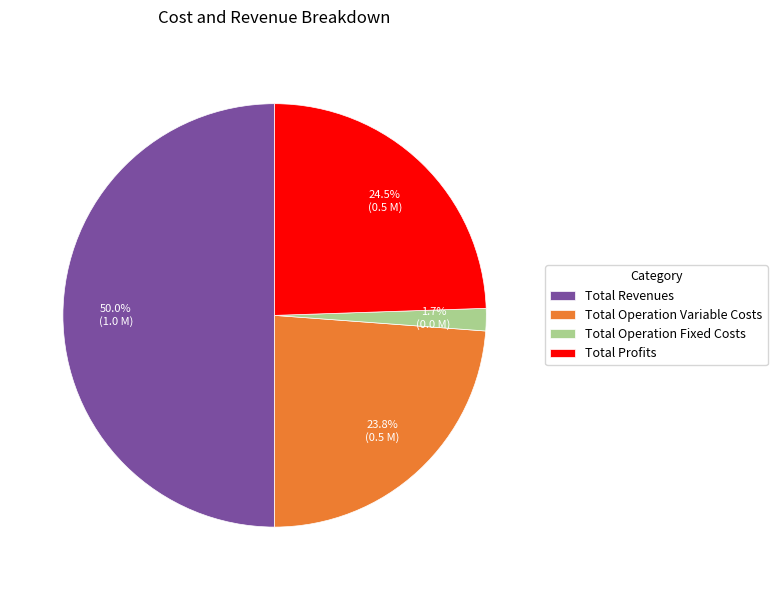

Rank the categories by value from lowest to highest.

Total Operation Fixed Costs, Total Operation Variable Costs, Total Profits, Total Revenues